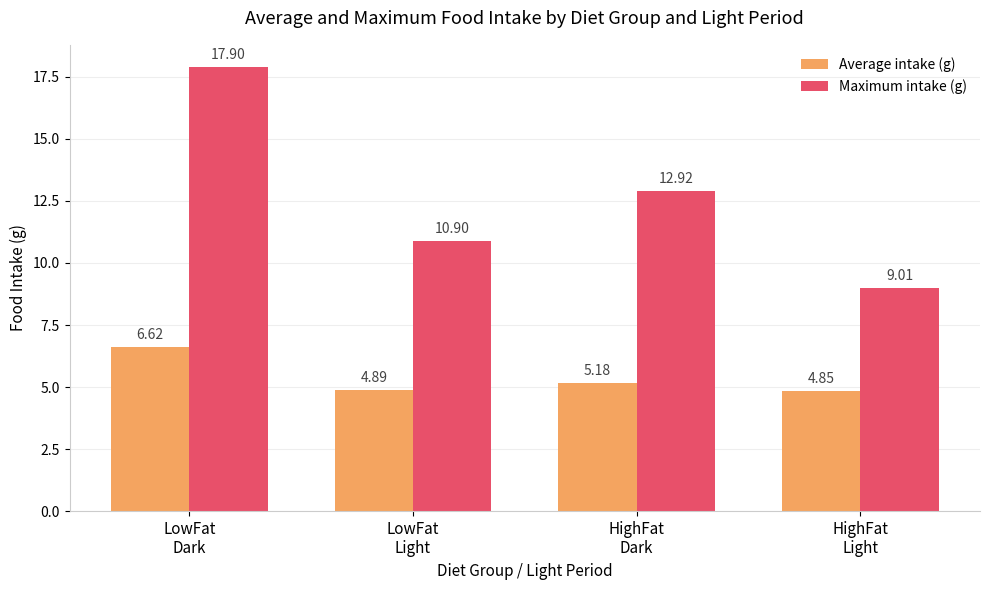

Rank the series by their maximum value, from lowest to highest.

Average intake (g), Maximum intake (g)